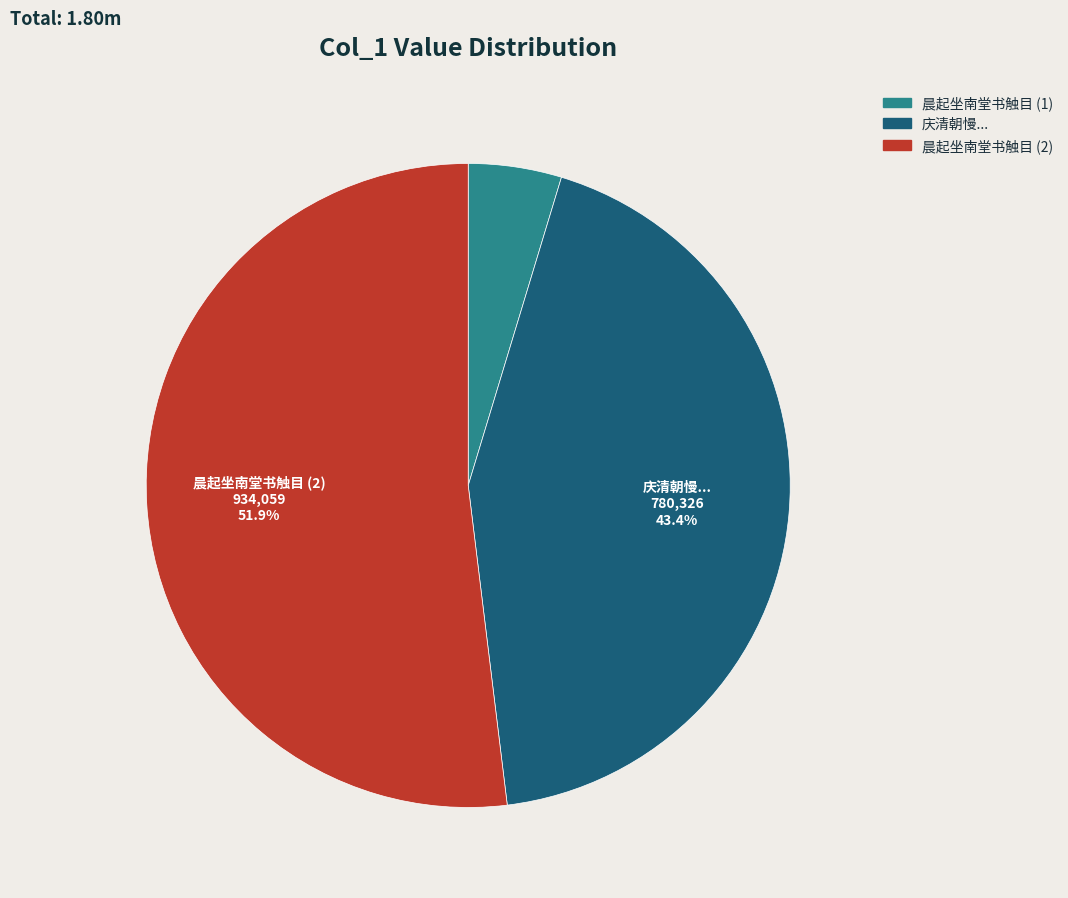

Does any single category account for the majority?

Yes